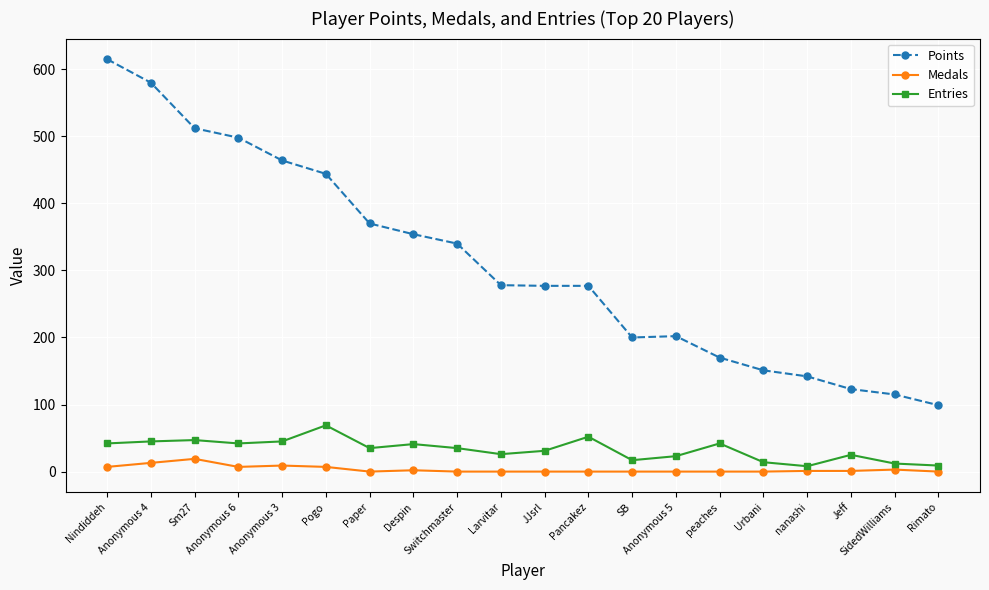

Is the value of Points at nanashi greater than the value of Medals at Paper?

Yes